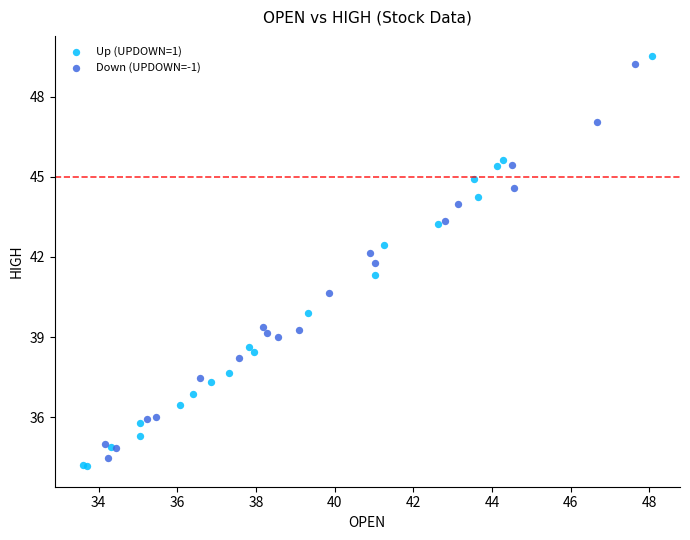

Which series contains the highest Y value?

Up (UPDOWN=1)